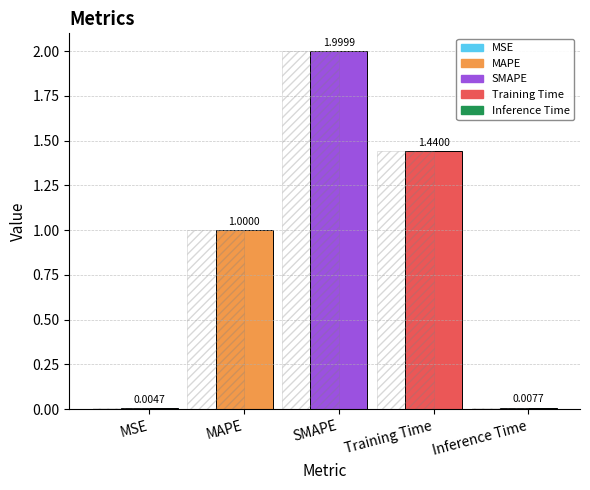

What is the difference between the maximum and second lowest values?

2.0